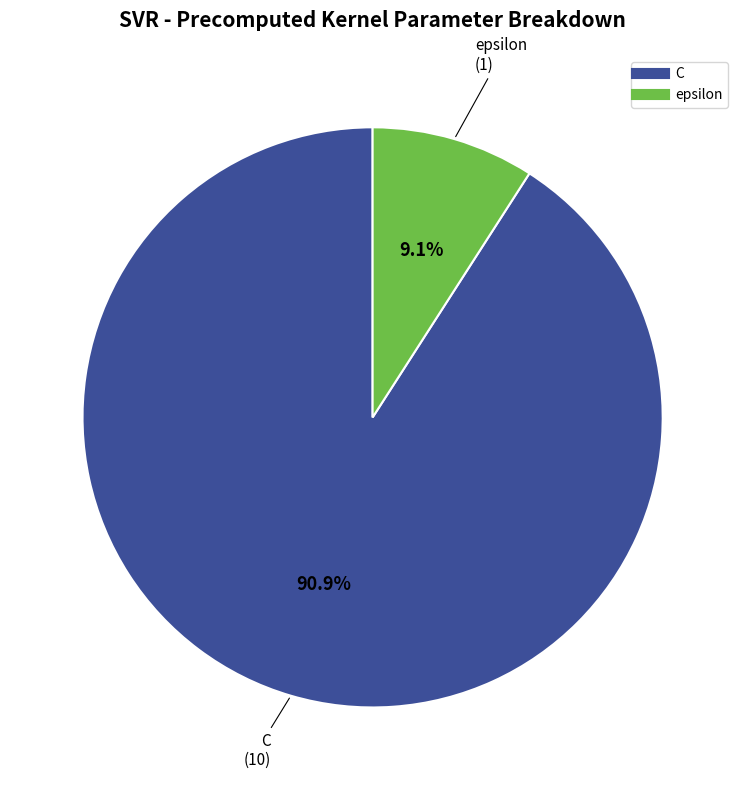

What percentage do C and epsilon together represent?

100.0%